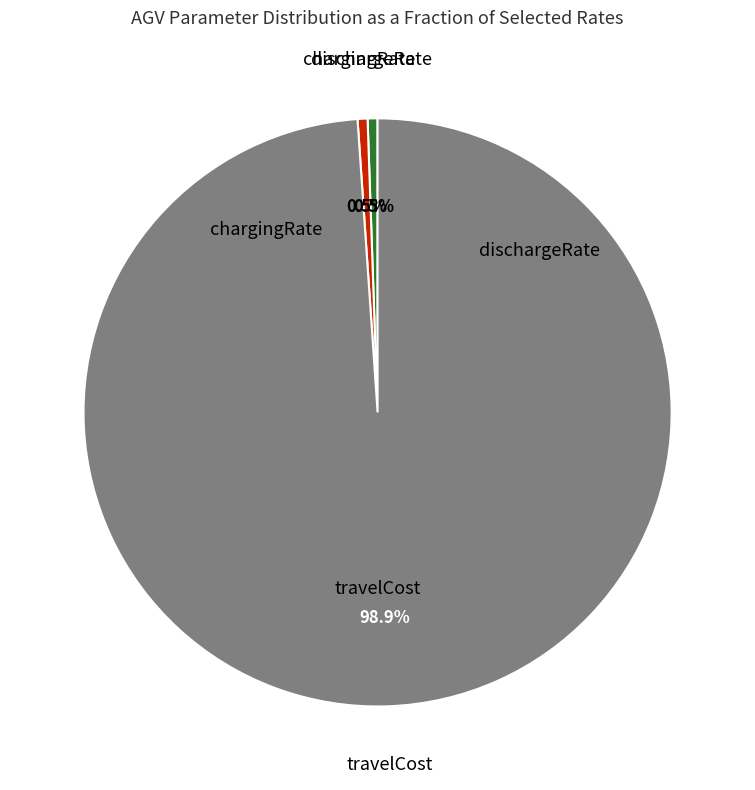

Is there any slice that represents more than half of the pie?

Yes